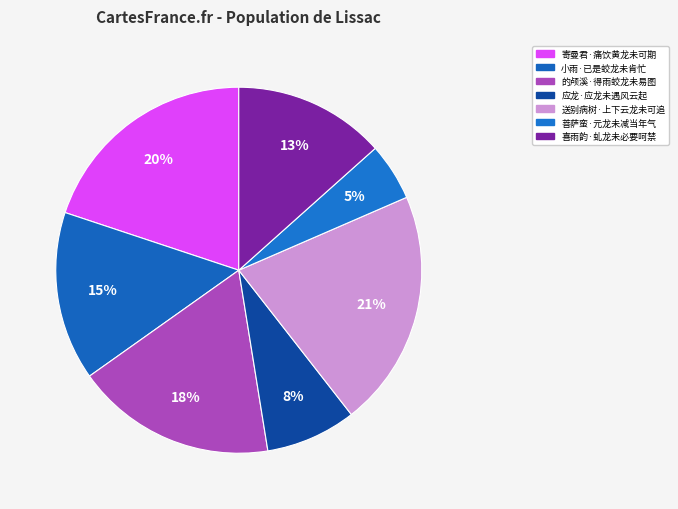

The 送别病树·上下云龙未可追 slice represents 9% of the pie. True or false?

False